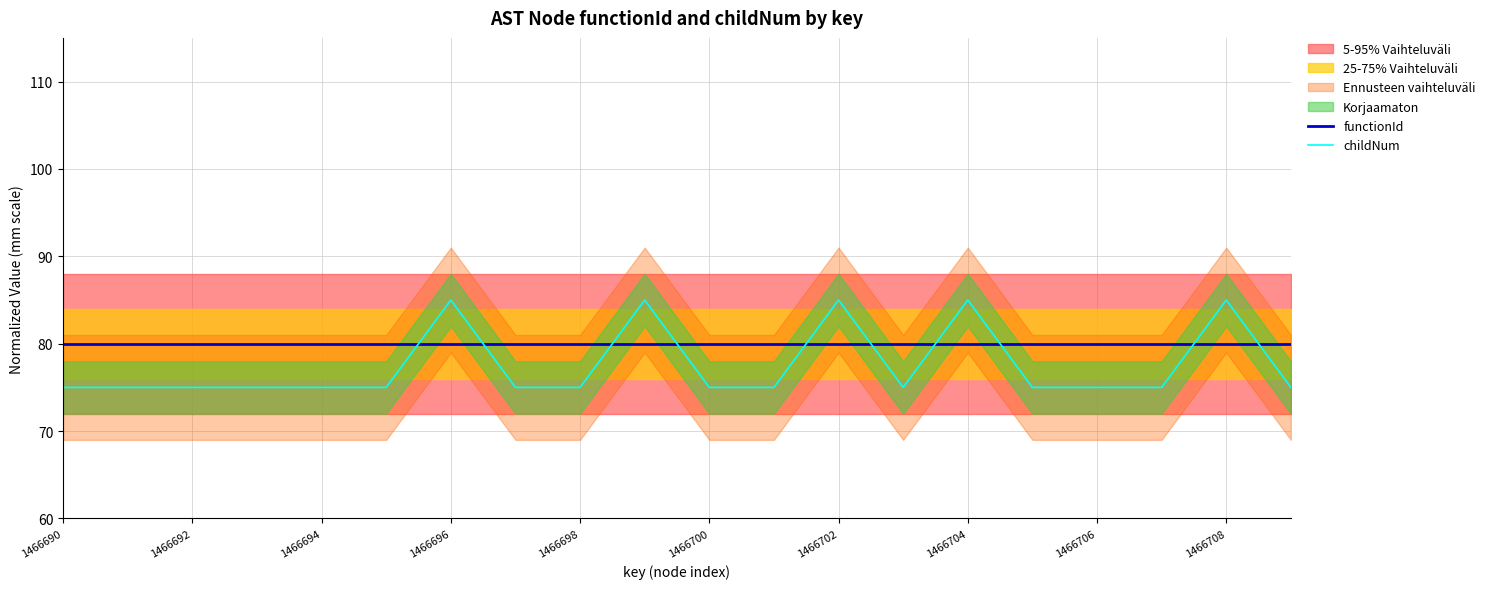

Is this an area chart (filled region under the line)?

No